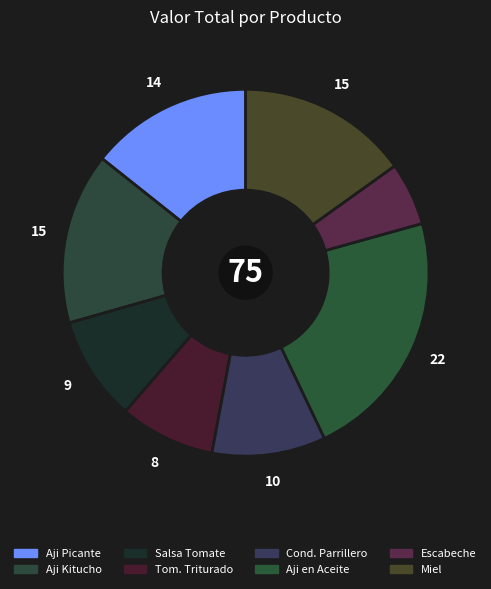

How many slices are in this pie chart?

8